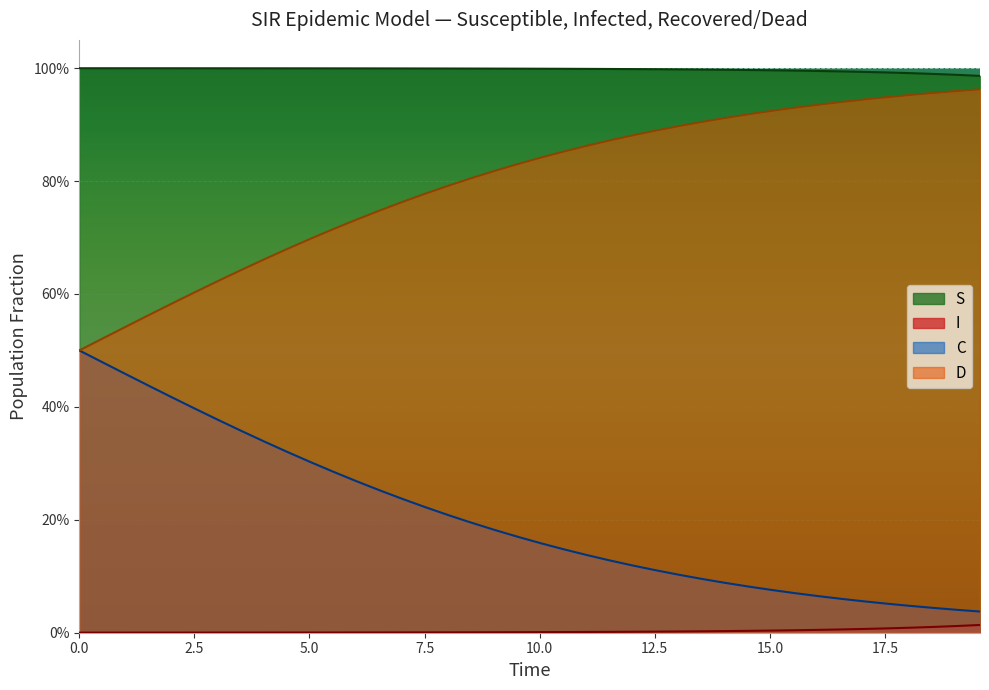

Is it true that D equals 0.9 at 10.0?

False